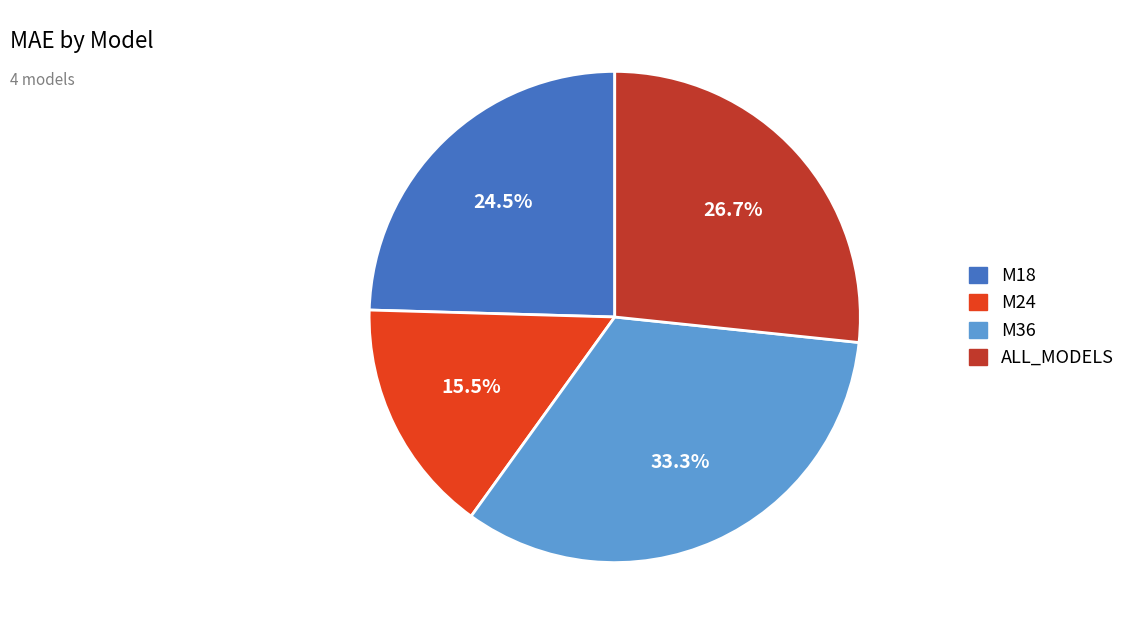

What is the ratio of the value at M24 to the value at M18?

0.6